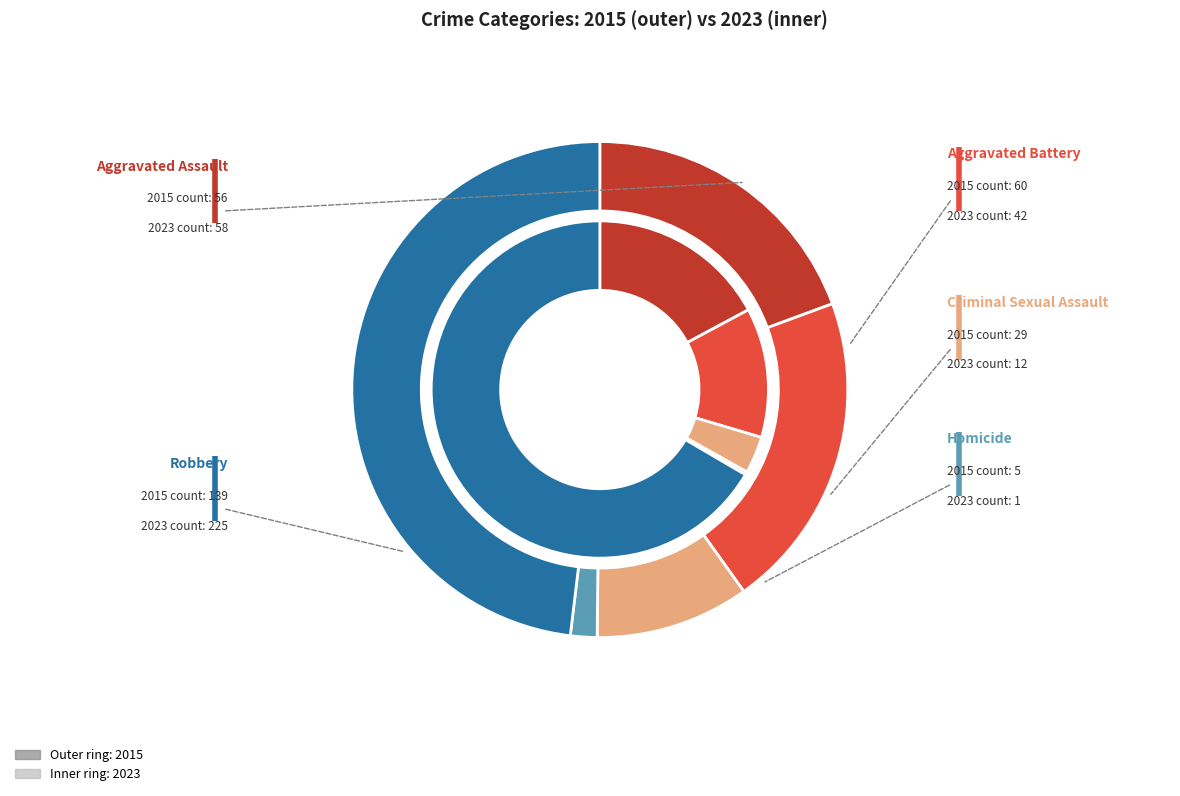

What is the difference between the highest and lowest values at 2?

17